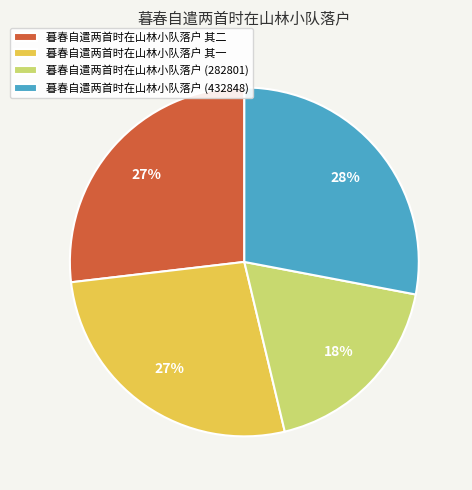

Which category has the biggest portion of the pie?

暮春自遣两首时在山林小队落户 (432848)